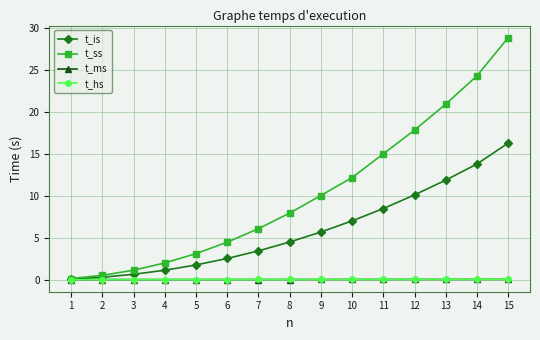

How many lines are shown in the chart?

4